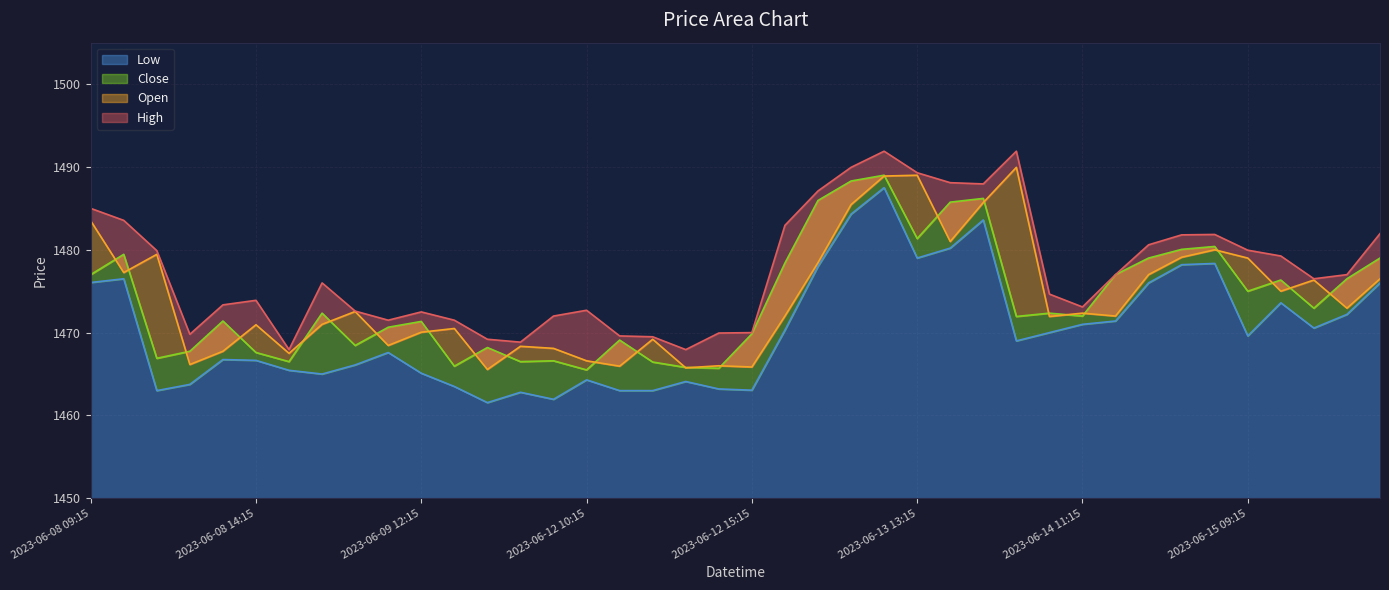

Is the value of Open at 2023-06-09 13:15 greater than the value of Low at 2023-06-09 12:15?

Yes